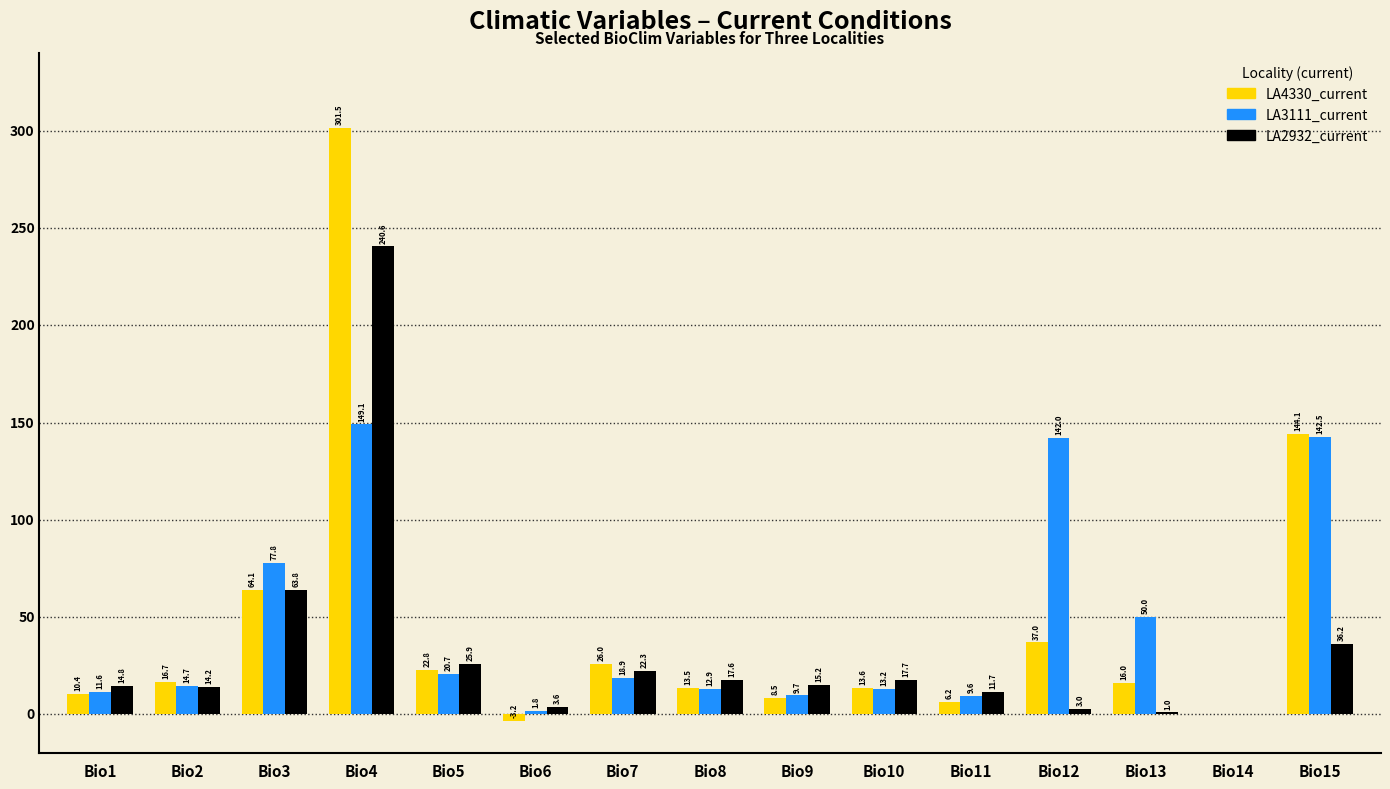

How many data points does each series have?

15